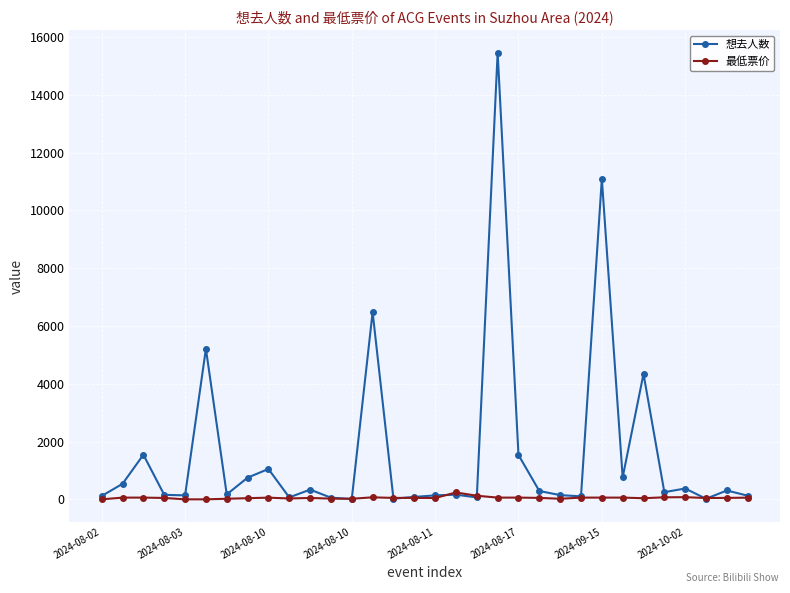

True or false: 最低票价 has more than 1 points higher than both neighbors.

True